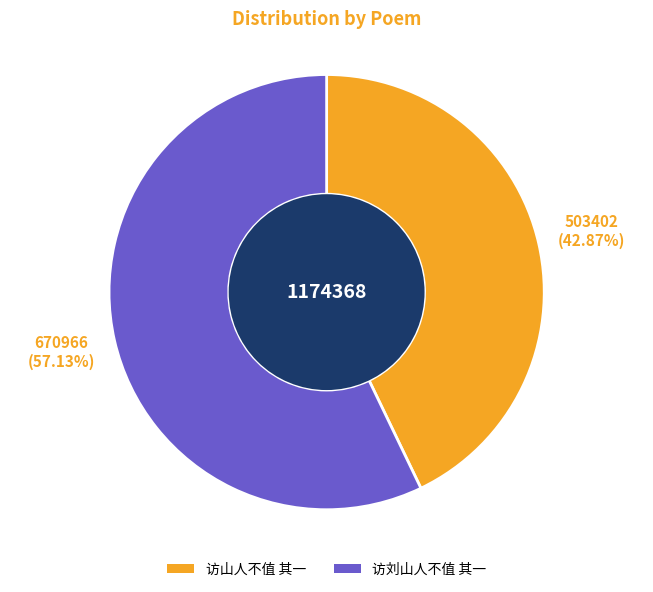

To the nearest percent, what is the difference between the 访山人不值 其一 and 访刘山人不值 其一 slice percentages?

14%